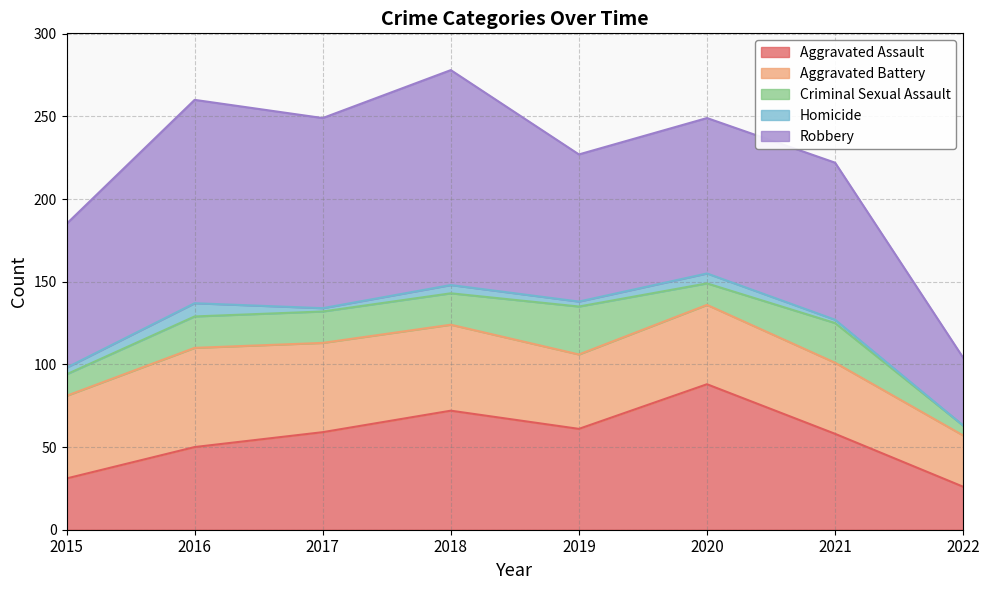

Which label corresponds to the largest value in the chart?

2018